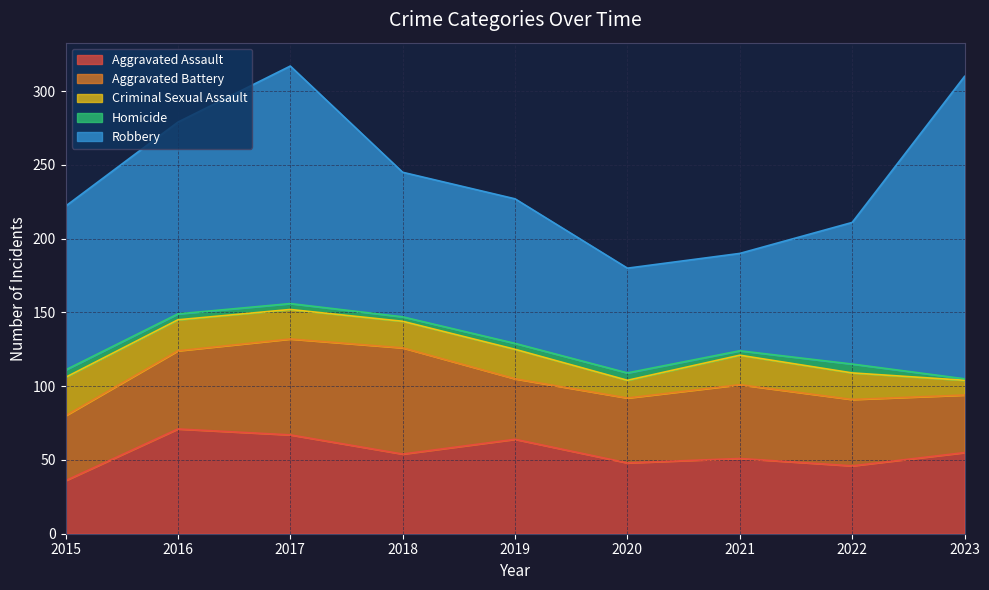

Which series has the largest range (max minus min)?

Robbery